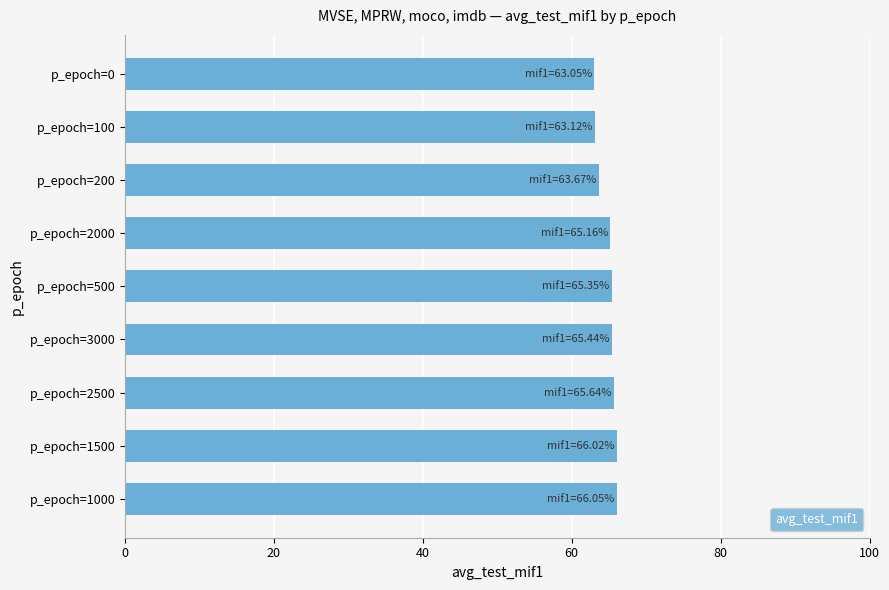

The value at p_epoch=100 is 63.1. True or false?

True